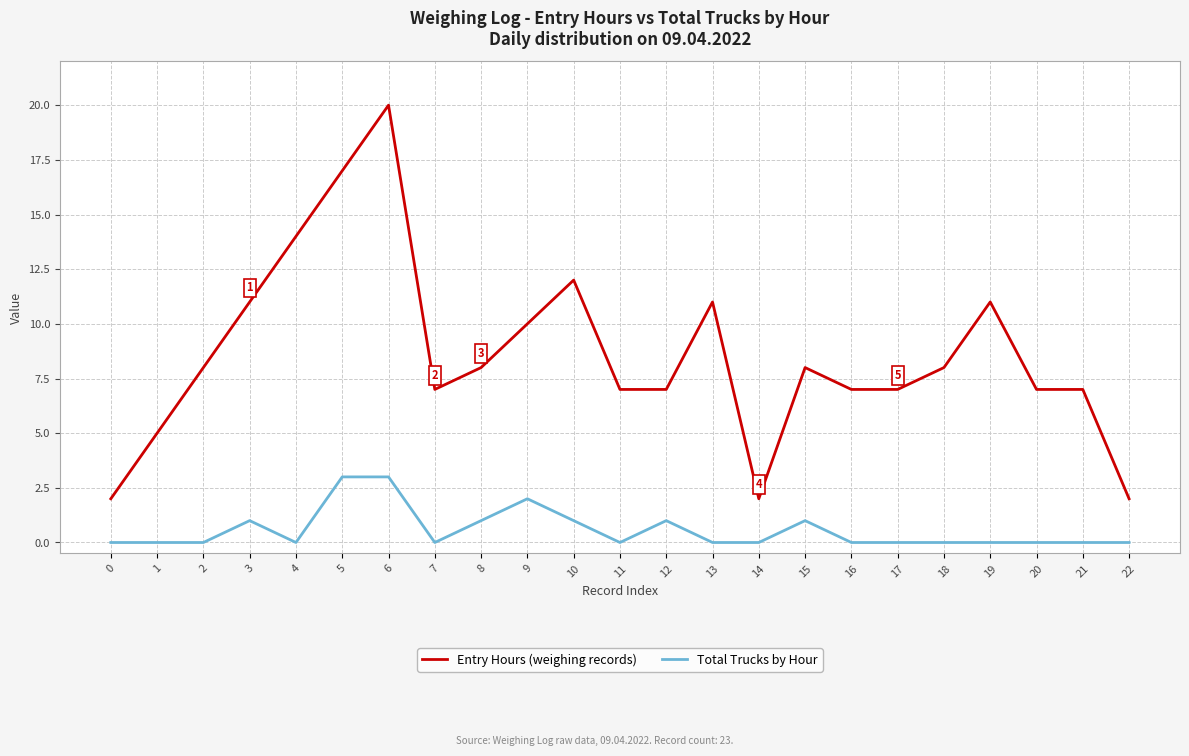

Reading left to right, transcribe all the data shown in this chart.

Entry Hours: 2	5	8	11	14	17	20	7	8	10	12	7	7	11	2	8	7	7	8	11	7	7	2
Total Trucks by Hour: 0	0	0	1	0	3	3	0	1	2	1	0	1	0	0	1	0	0	0	0	0	0	0